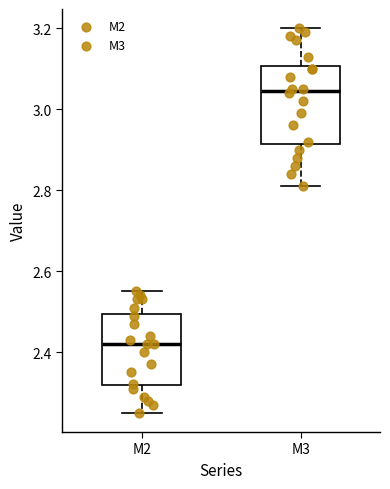

Which box has the lowest median line?

M2